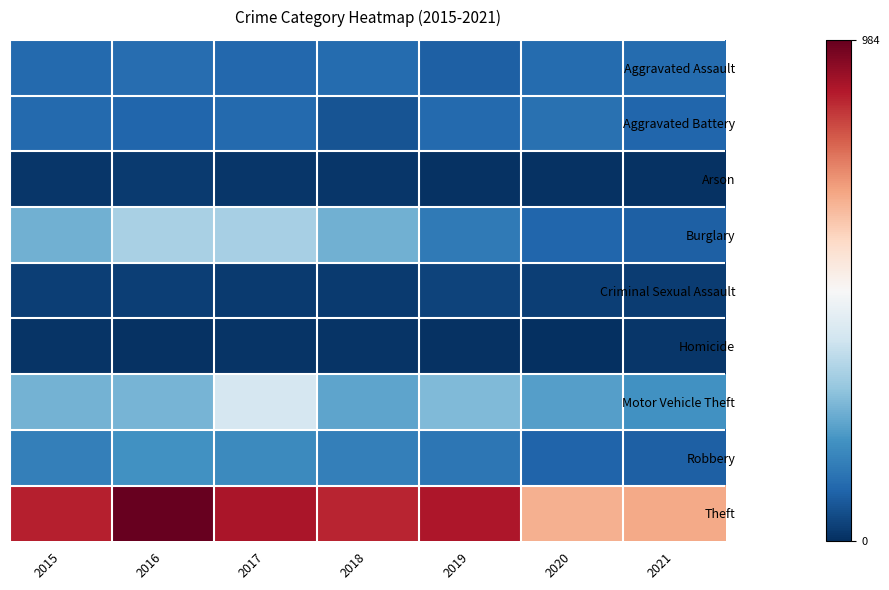

What is the total value across all series at 2019?

1687